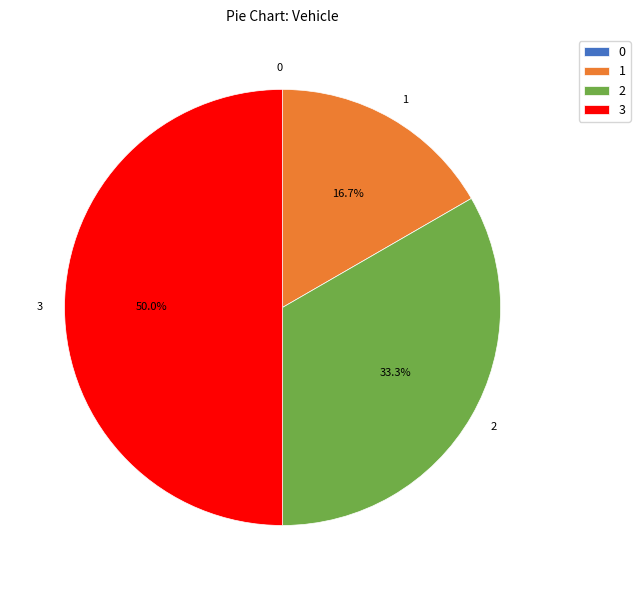

To the nearest percent, what is the average slice percentage?

25%